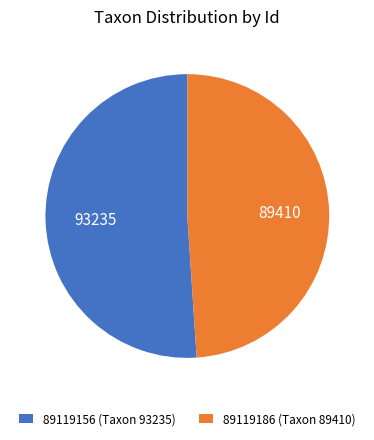

Is 89119156 the majority of the pie?

Yes